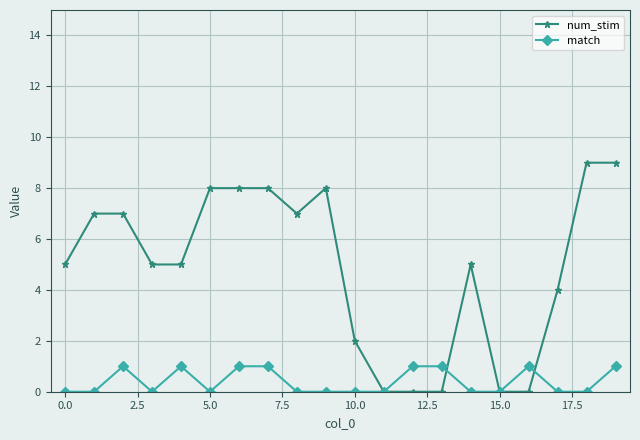

Rank the series by their average value, from lowest to highest.

match, num_stim